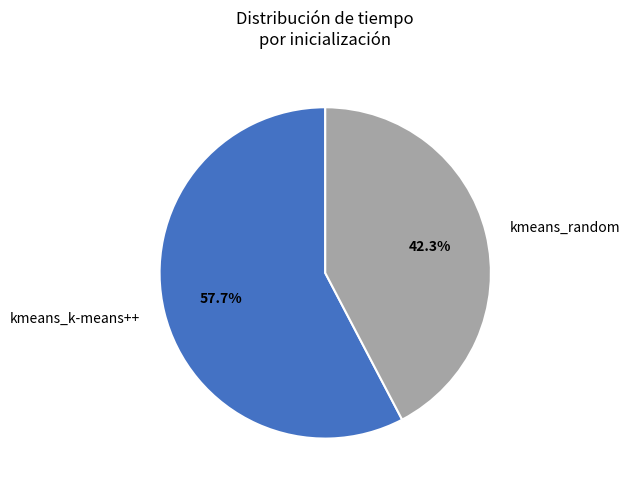

What is the ratio of the value at kmeans_random to the value at kmeans_k-means++?

0.7